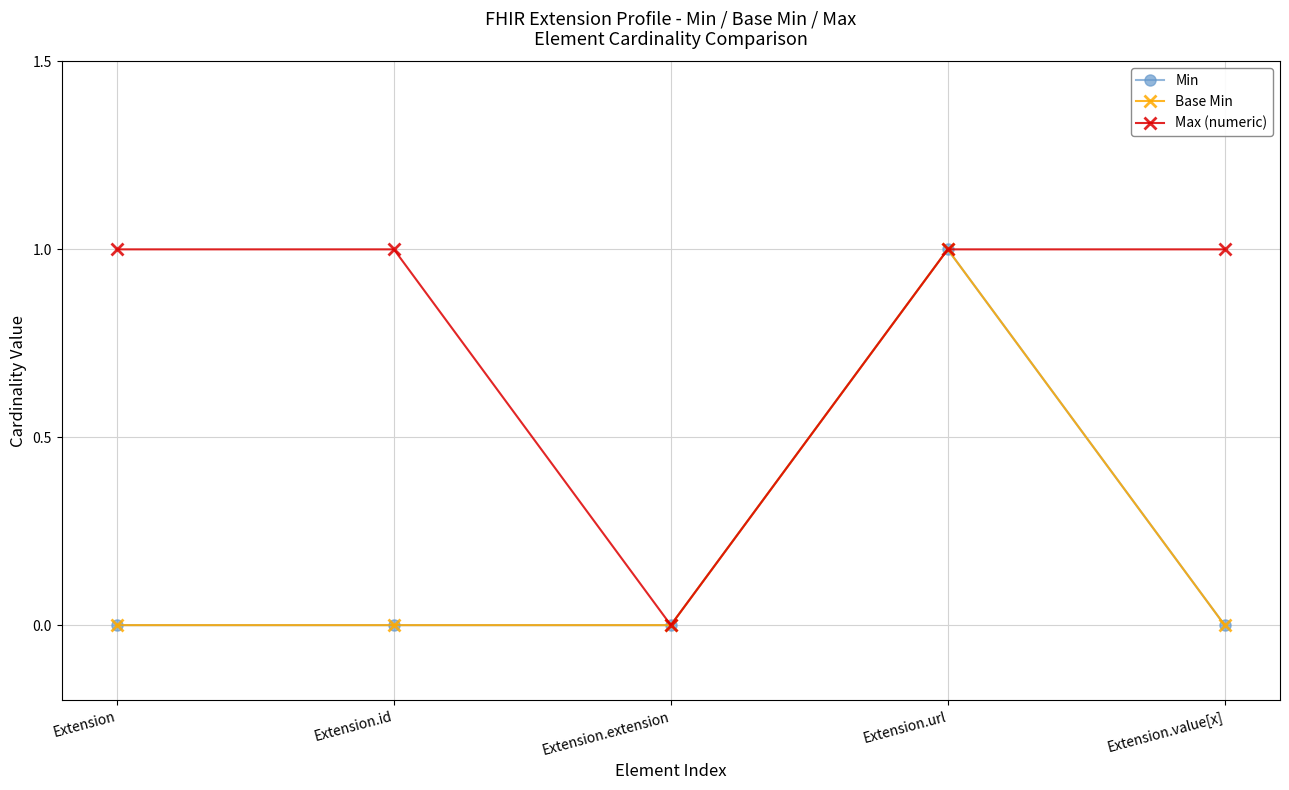

True or false: Base Min and Min intersect in this chart.

False